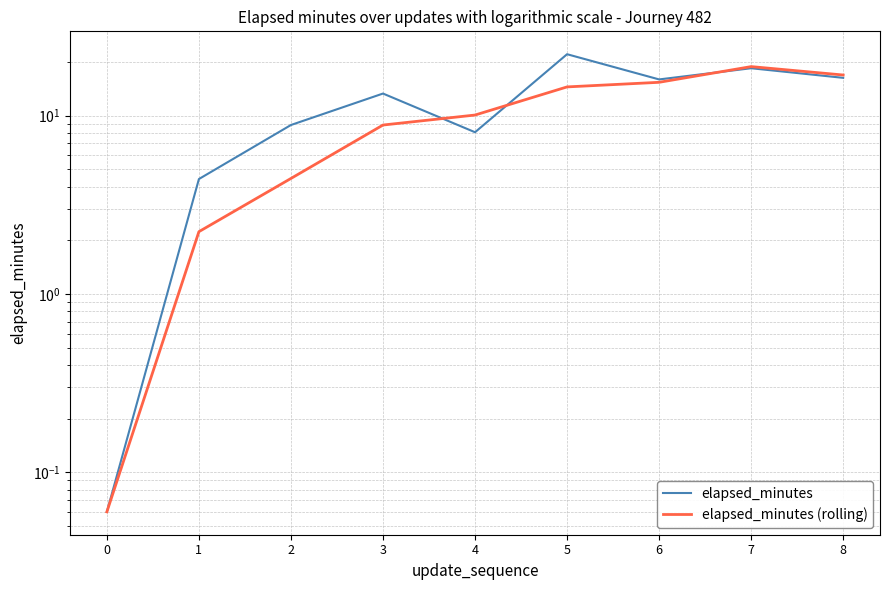

What is the lowest value of the elapsed_minutes series?

0.1